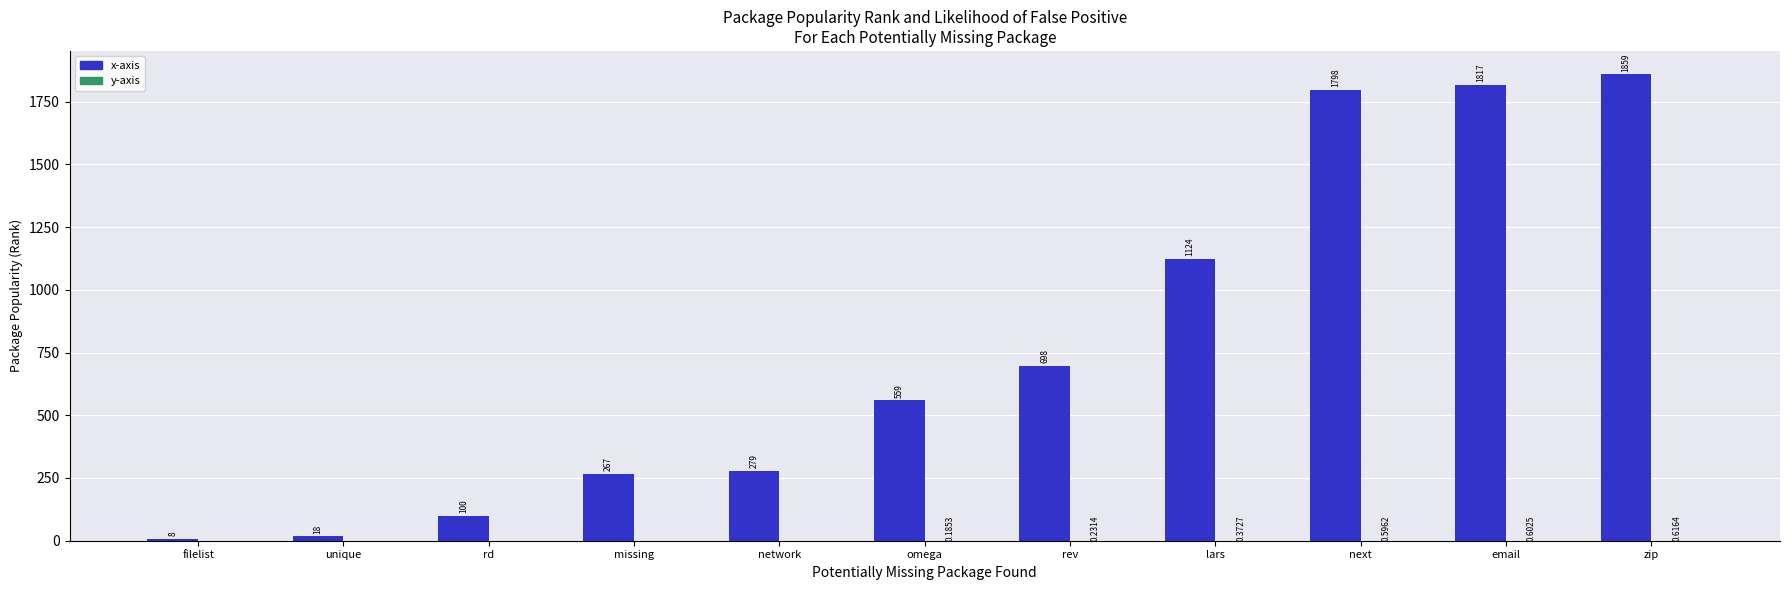

How many categories are shown in the chart?

11